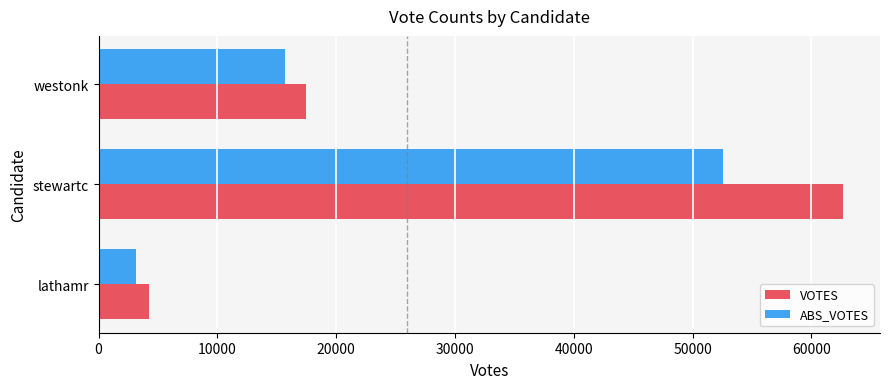

What are all the series names shown in the legend?

VOTES, ABS_VOTES